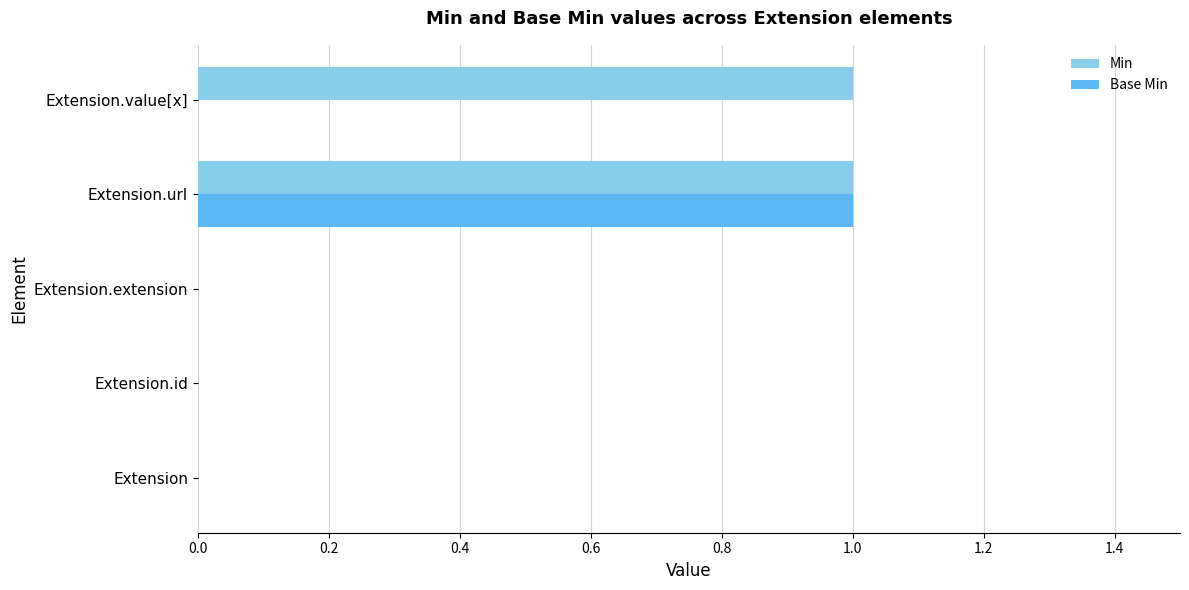

The value of Min at Extension.id is 0. True or false?

True